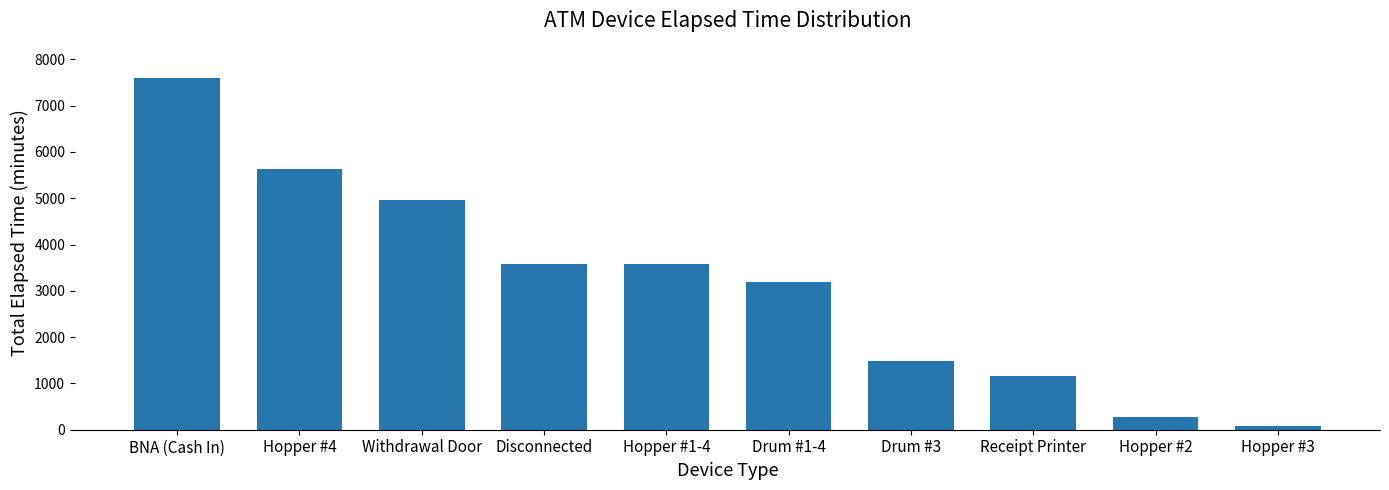

True or false: the data shows 3585 at Disconnected.

True